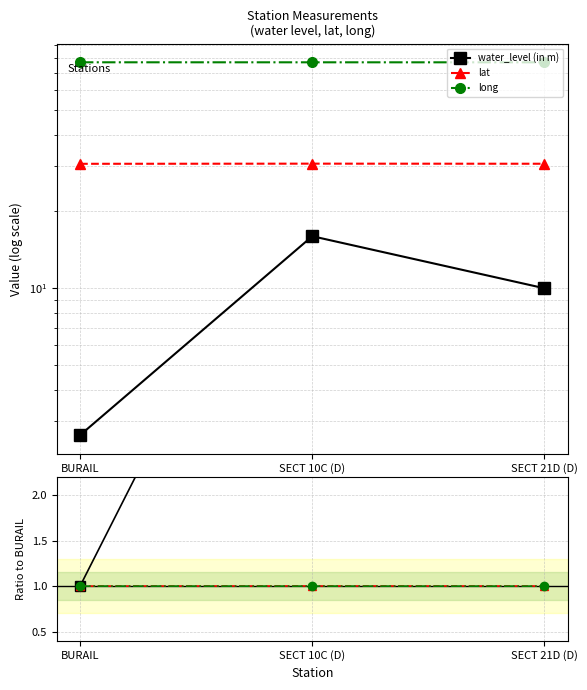

True or false: lat has a value of 1.0 at SECT 21D (D).

True